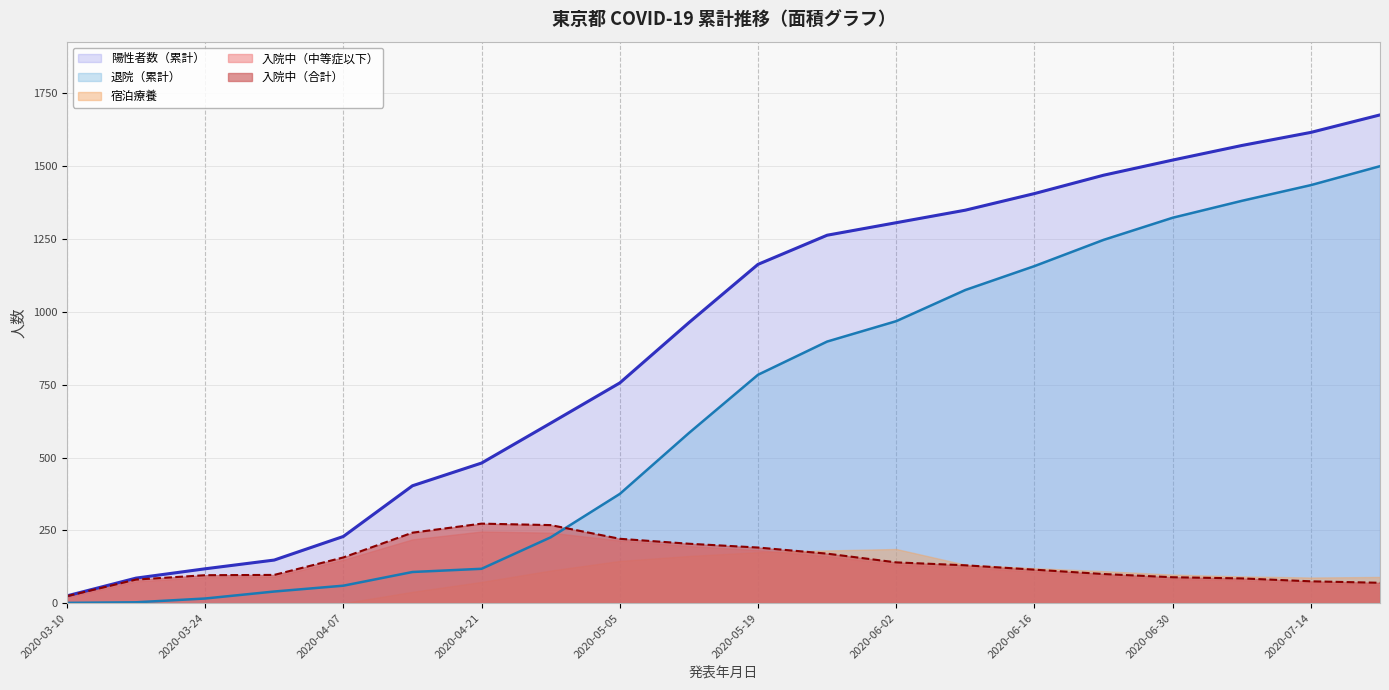

How many interior local peaks does the 入院中（合計） series have?

1